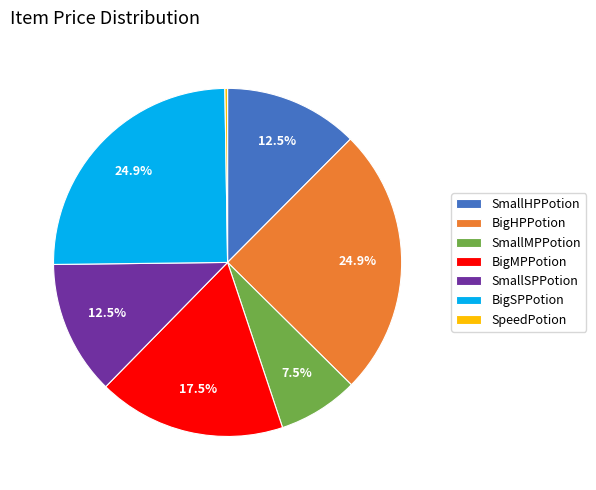

Combined, do SmallMPPotion and BigMPPotion account for over 50%?

No